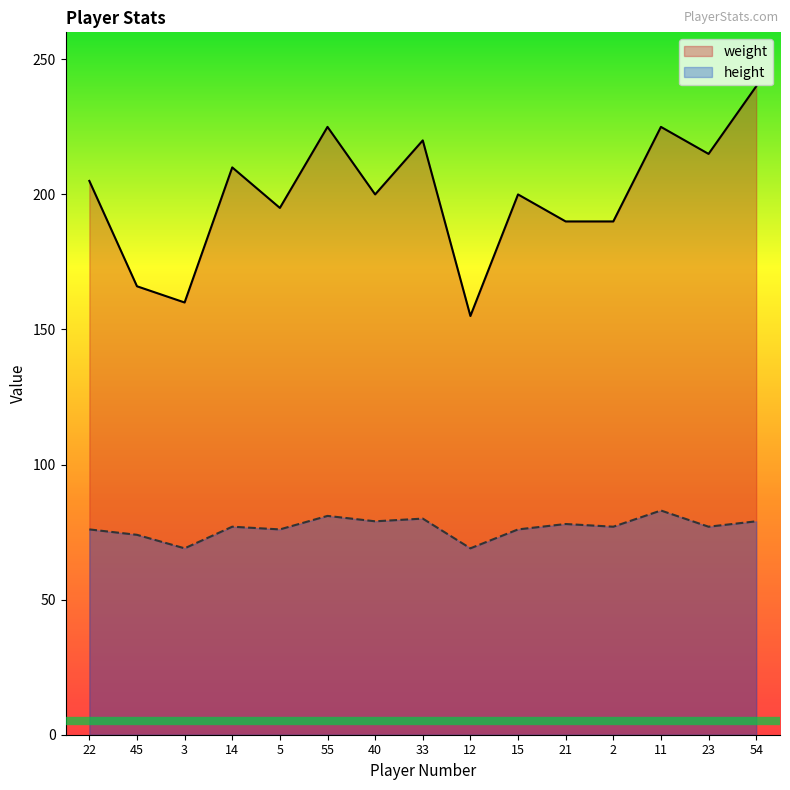

What is the difference between the maximum and minimum values in the height series?

14